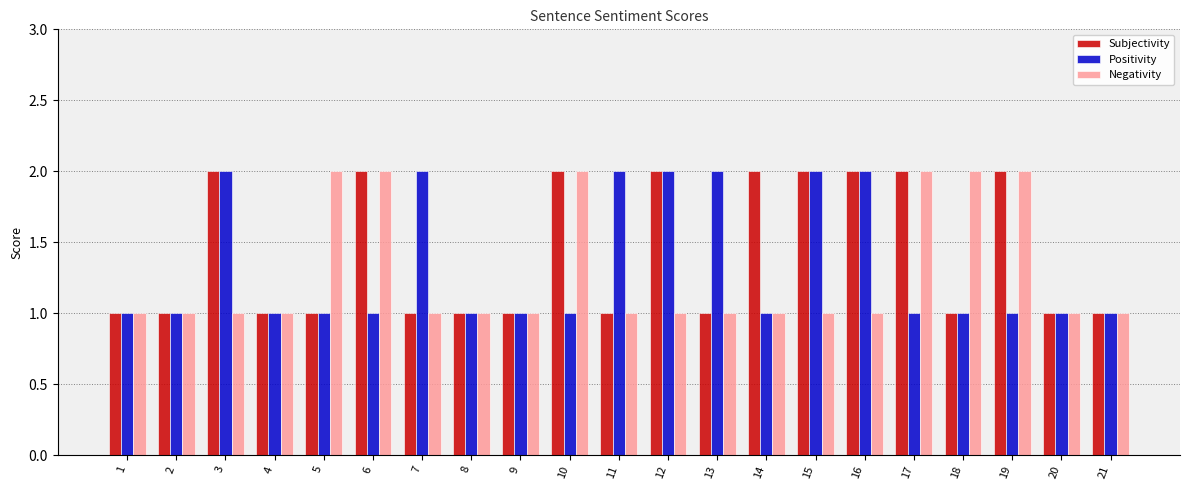

What is the total value across all series at 15?

5